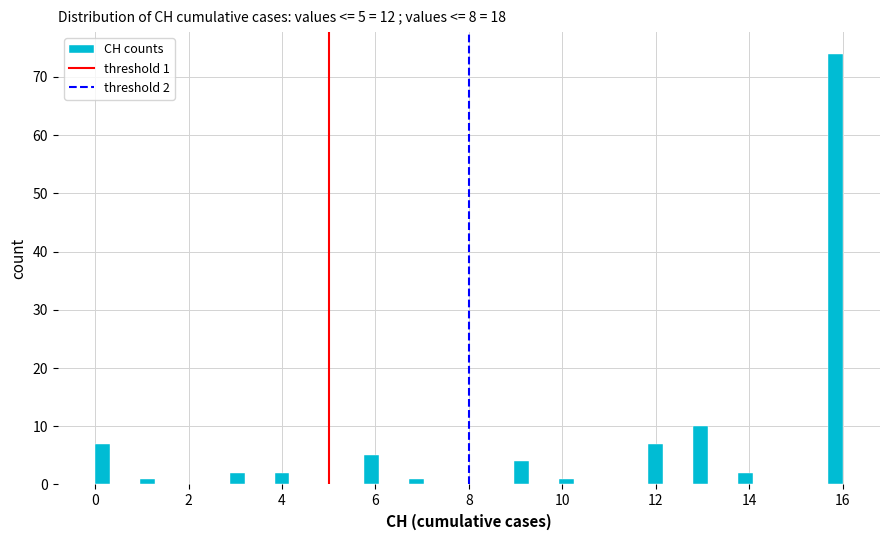

Around what value on the x-axis is the tallest bar? Give the approximate position of its centre, as read against the axis.

15.8